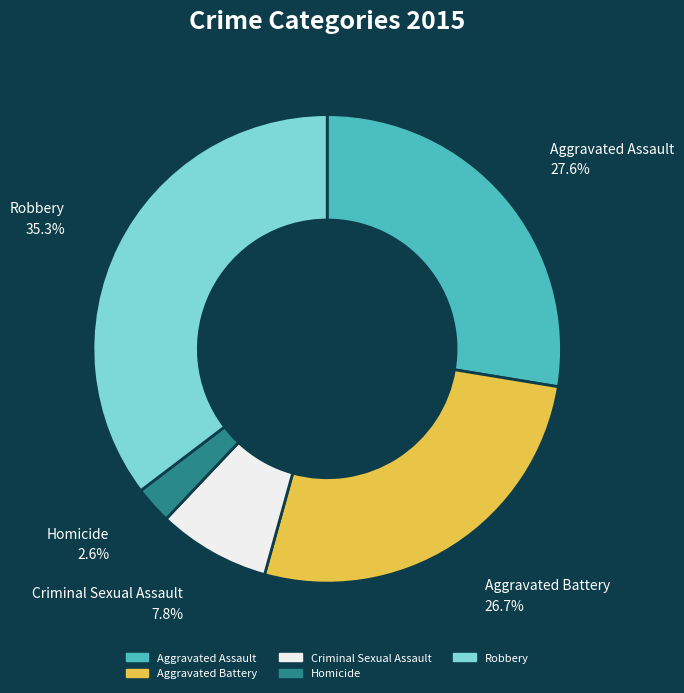

To the nearest percent, what is the difference between the Homicide and Criminal Sexual Assault slice percentages?

5%